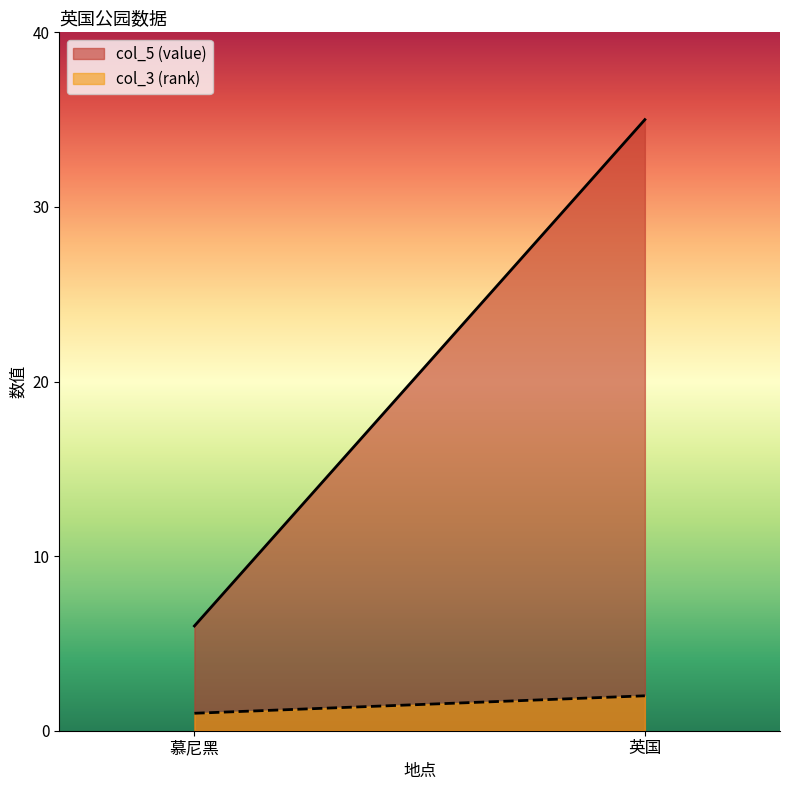

How many values in the col_5 (value) series are below 35?

1